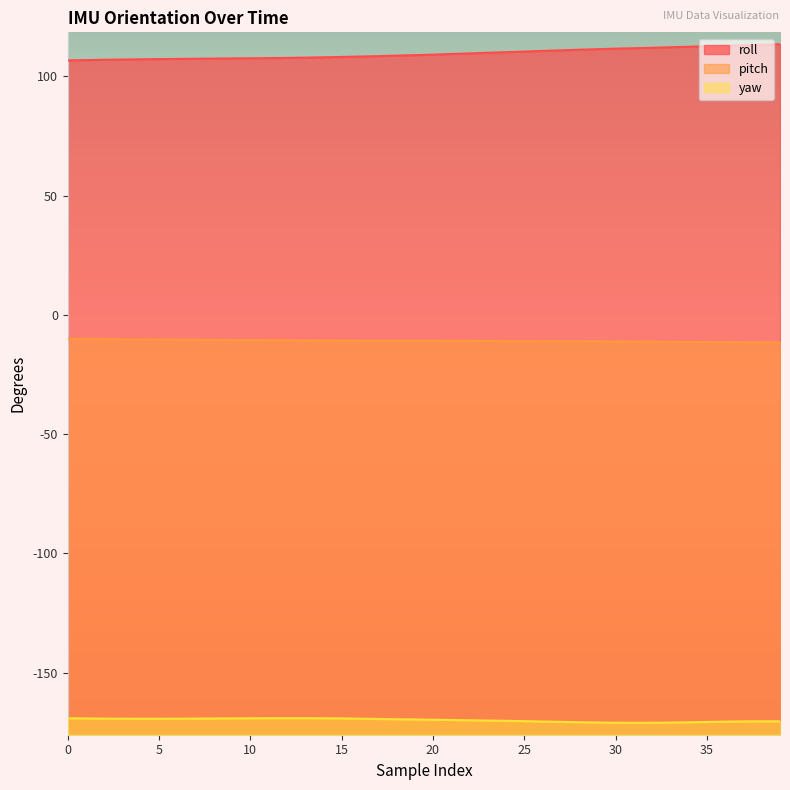

True or false: yaw has a value of -170.9 at 33.

True